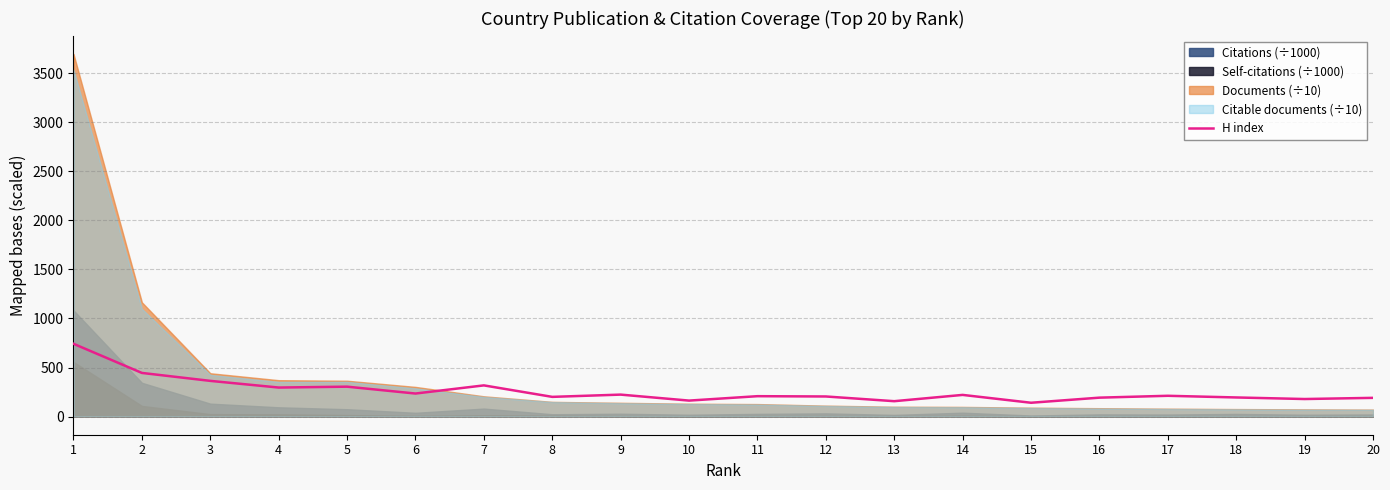

What is the average value?

260